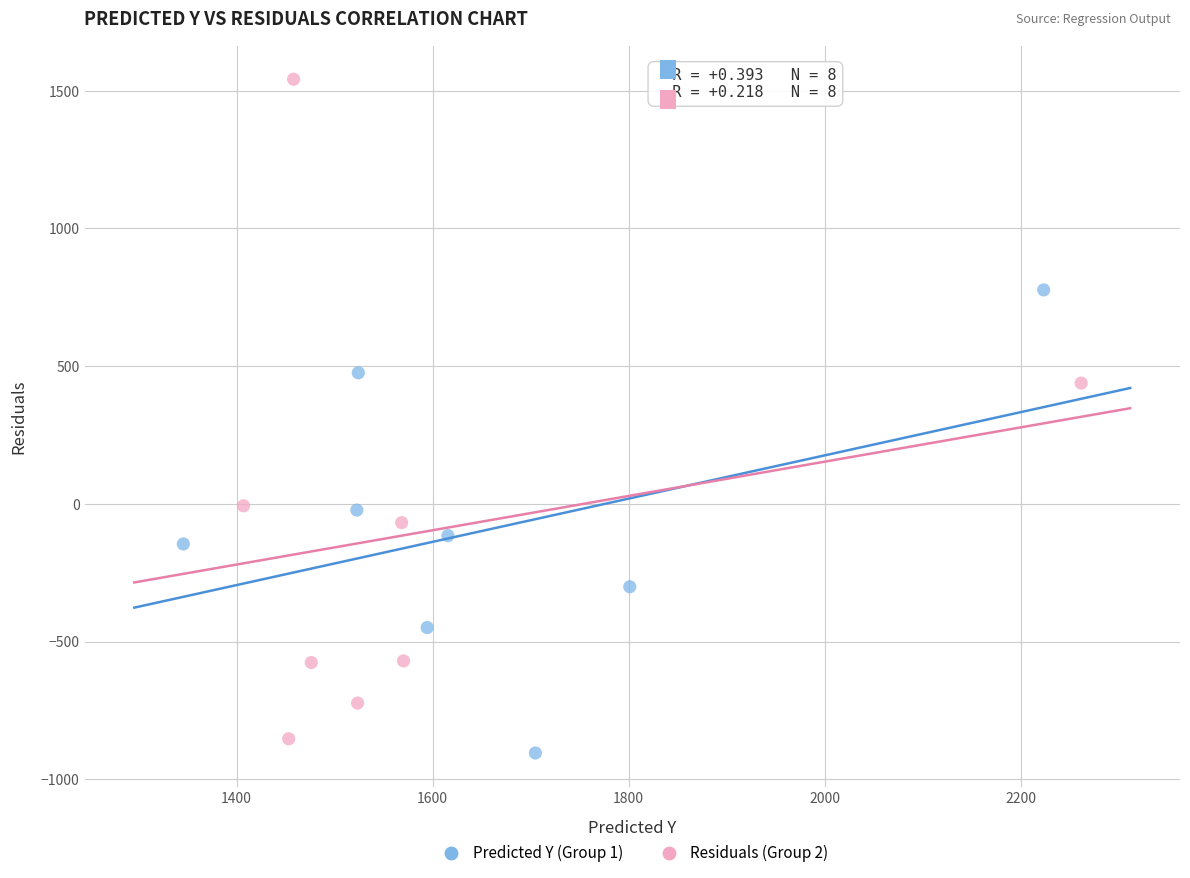

Which series has the widest spread of Y values?

Residuals (Group 2)